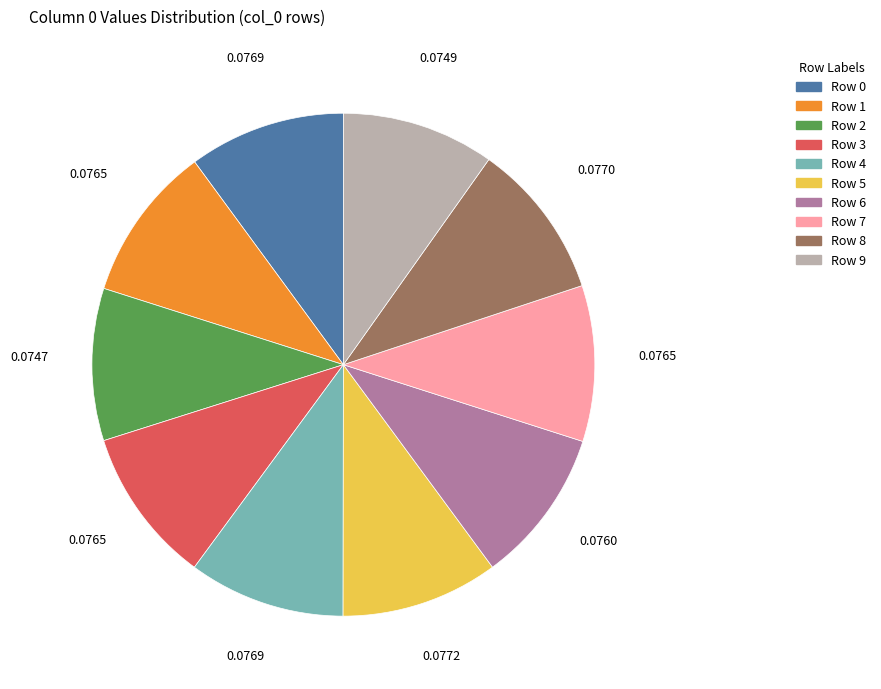

Is there any slice that represents more than half of the pie?

No